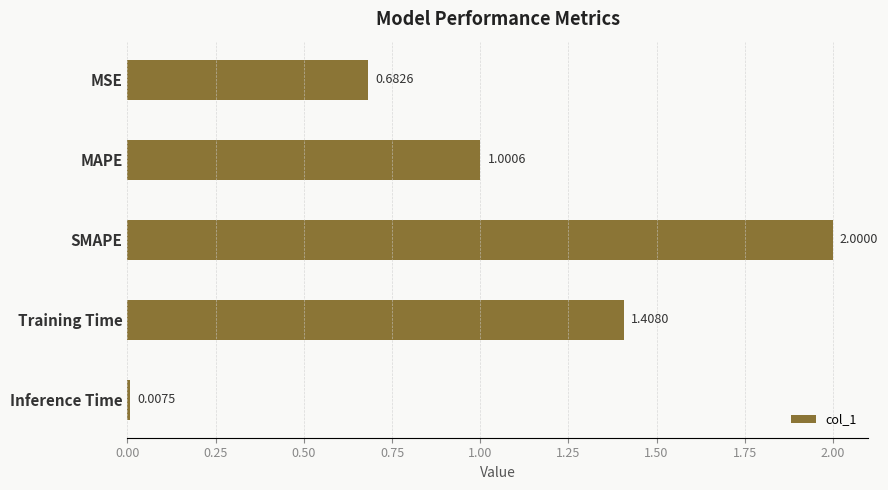

At which label is the value closest to 1?

MAPE